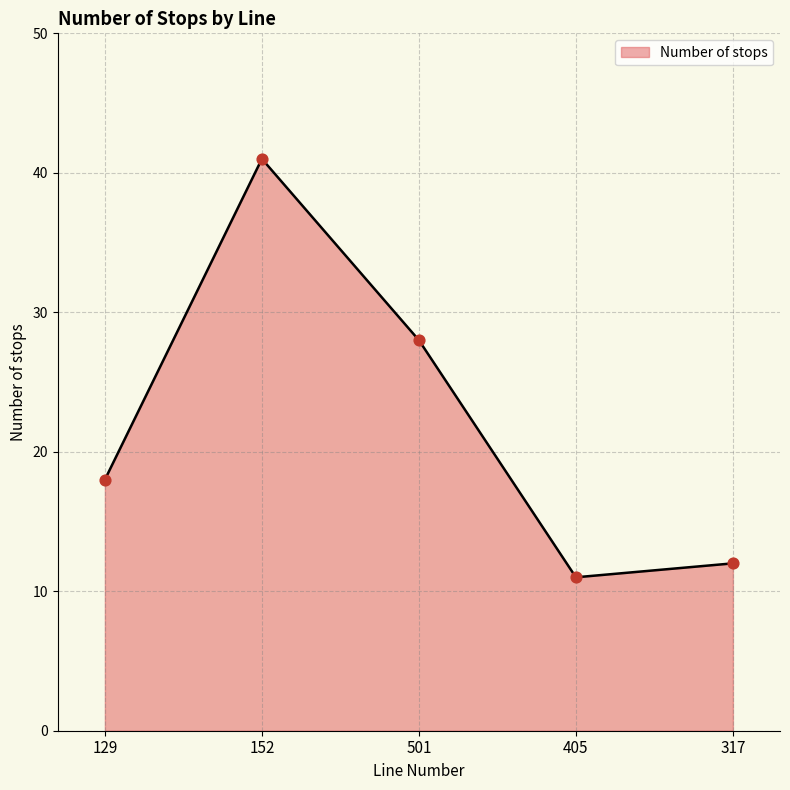

Approximately how many times larger is the value at 152 compared to 501?

1.5